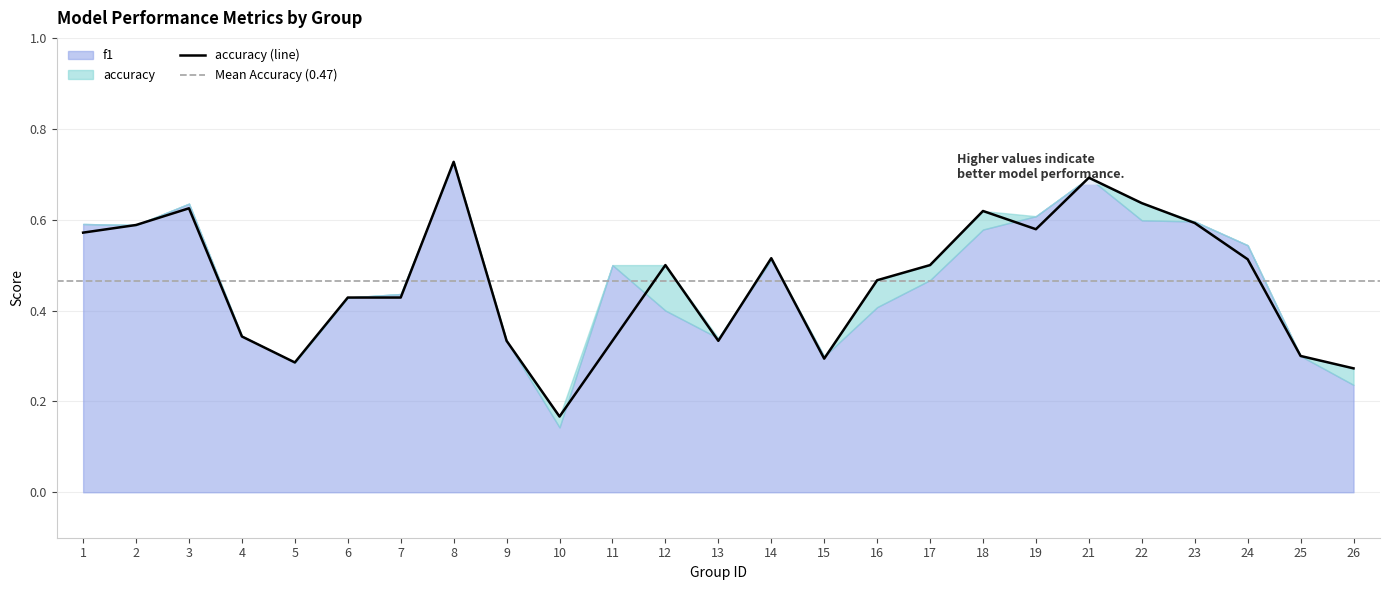

What is the approximate value at 1?

0.6